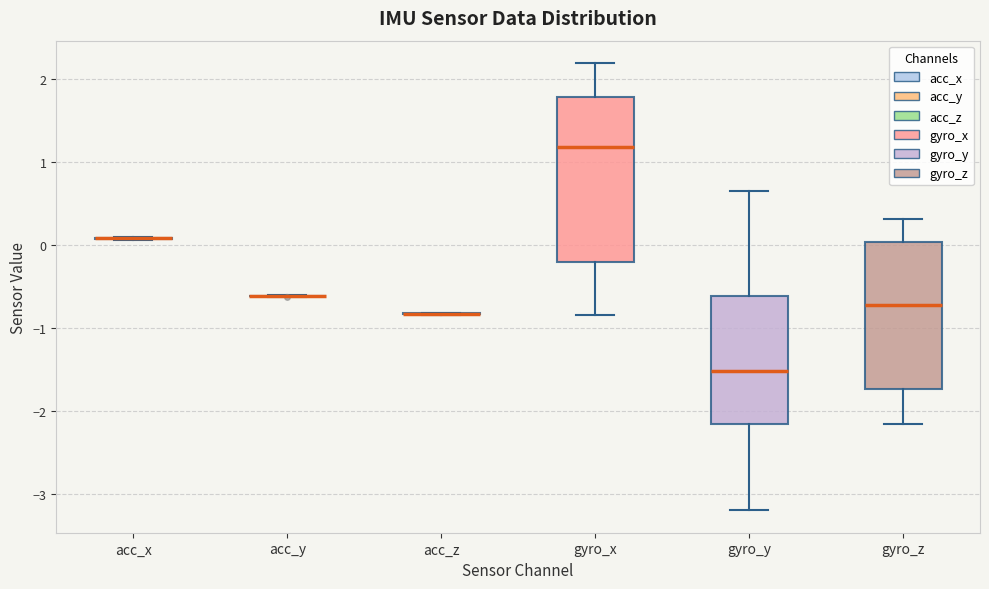

Reading left to right, transcribe this box plot: for each box, give where its median line is, the range the box spans, and where its two whiskers end, as read against the y-axis. The values are not printed on the chart, so give them approximately, as read against the axis.

acc_x: box collapsed to a line at 0.1, whiskers 0.1 to 0.1
acc_y: box collapsed to a line at -0.6, whiskers -0.6 to -0.6
acc_z: box collapsed to a line at -0.8, whiskers -0.8 to -0.8
gyro_x: median 1.2, box -0.2 to 1.8, whiskers -0.8 to 2.2
gyro_y: median -1.5, box -2.2 to -0.6, whiskers -3.2 to 0.6
gyro_z: median -0.7, box -1.7 to 0.0, whiskers -2.2 to 0.3